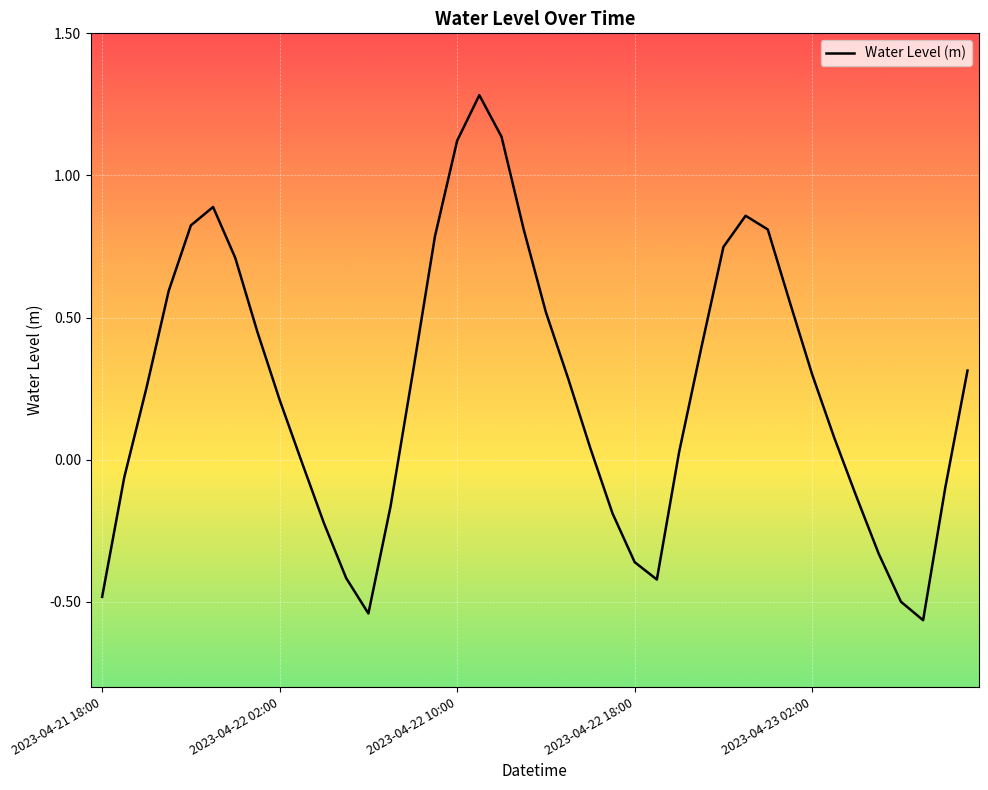

What is the difference between the maximum and minimum values?

1.8